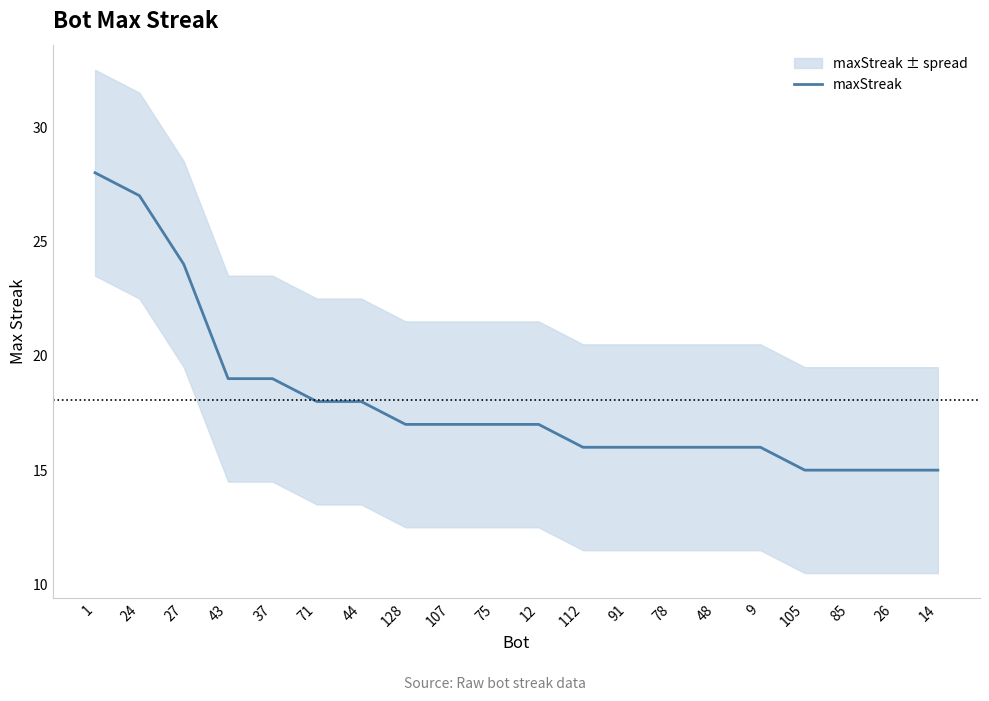

What is the change in value from 37 to 107?

-2